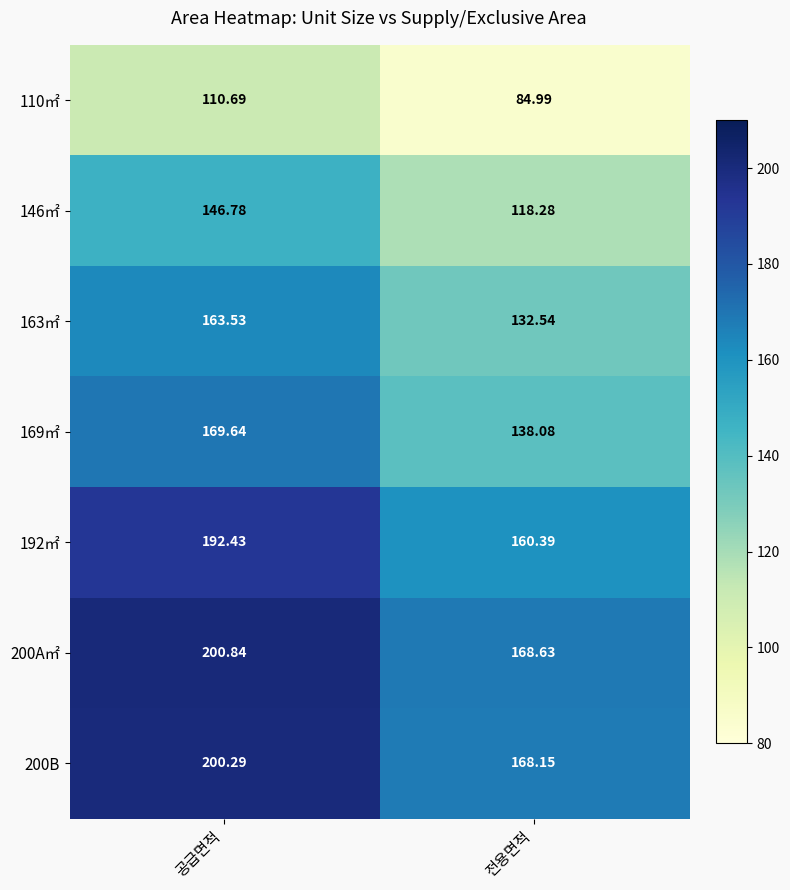

Rank the categories by 110㎡ value from highest to lowest.

공급면적, 전용면적